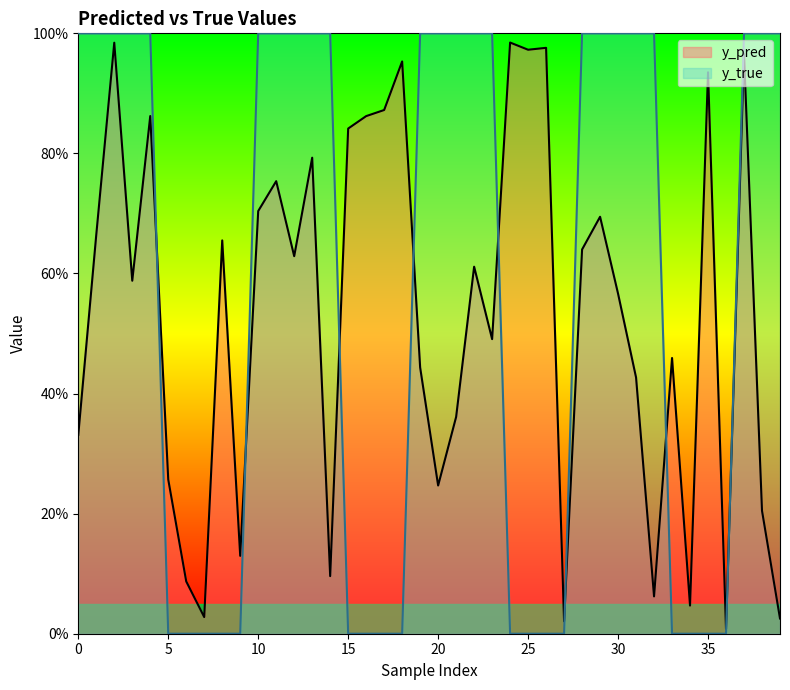

The value of y_pred at 18 is 0.7. True or false?

False